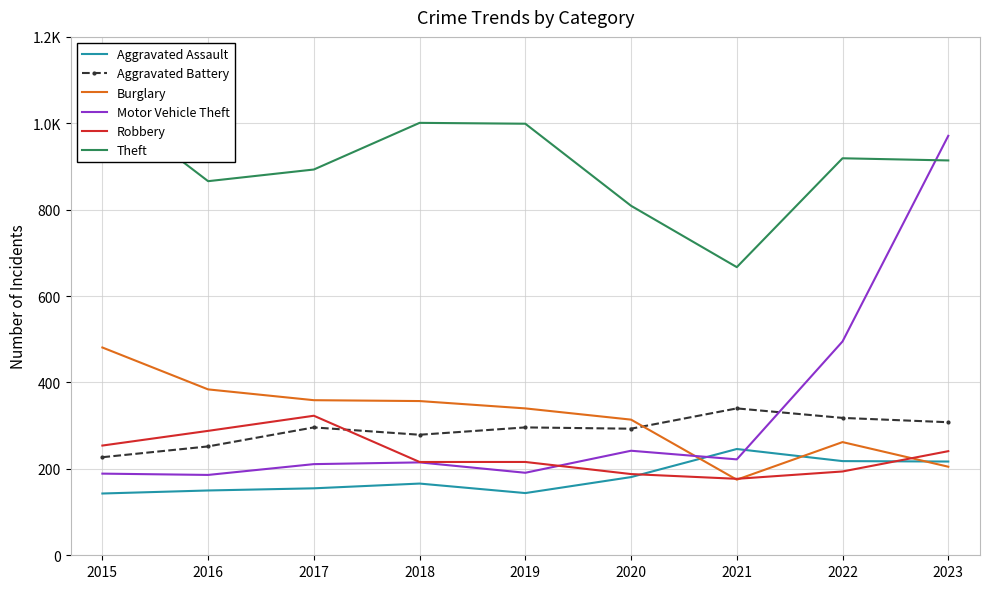

What is the sum of all Aggravated Assault values?

1620